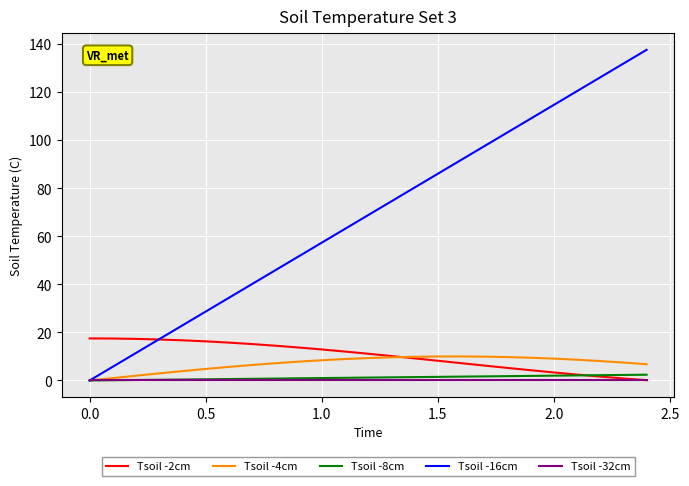

What is the highest value of the Tsoil -16cm series?

137.6